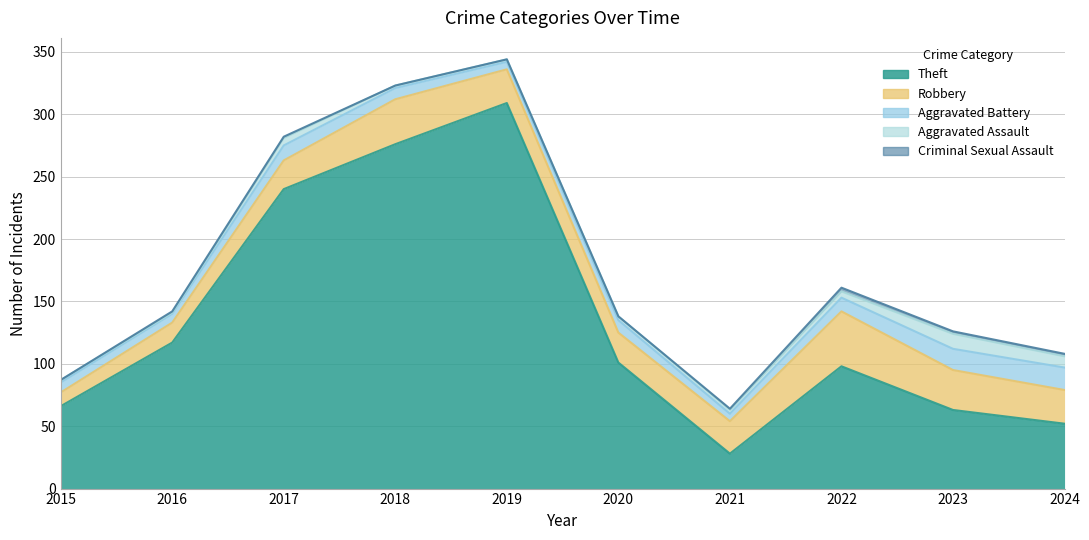

Rank the series at 2016 from highest to lowest value.

Theft, Robbery, Aggravated Battery, Aggravated Assault, Criminal Sexual Assault